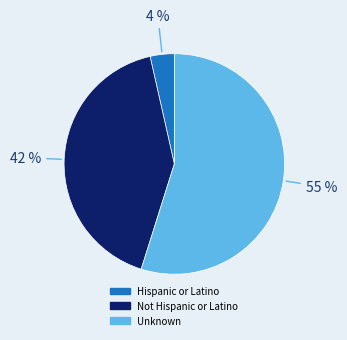

How many segments does this pie chart have?

3